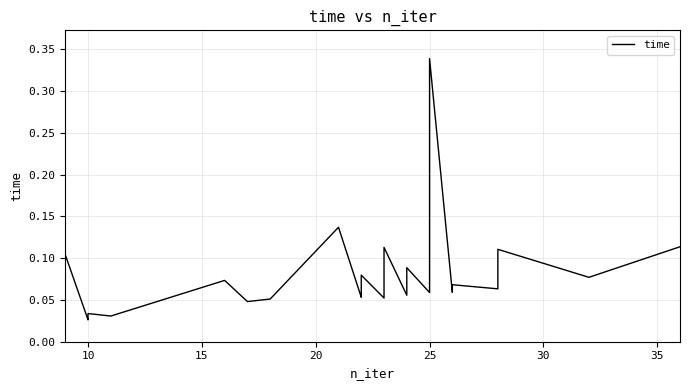

True or false: there are more than 0 points higher than both neighbors.

True